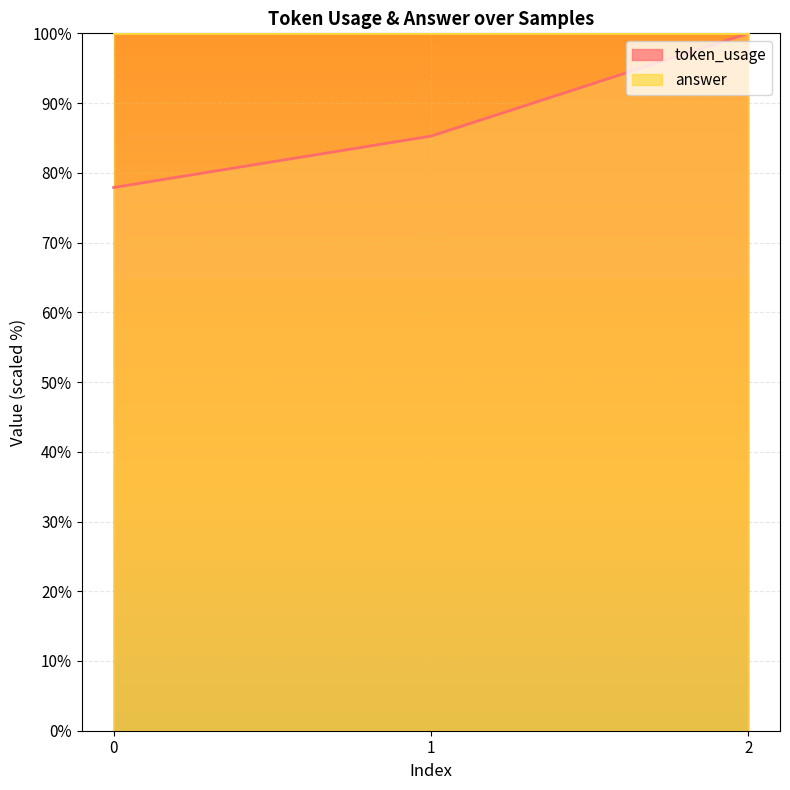

Reading right to left, extract all data points from this chart.

100.0	85.3	77.9